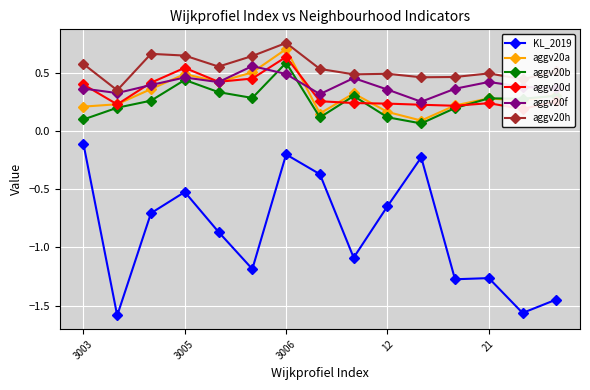

Which series has the widest spread of values?

KL_2019